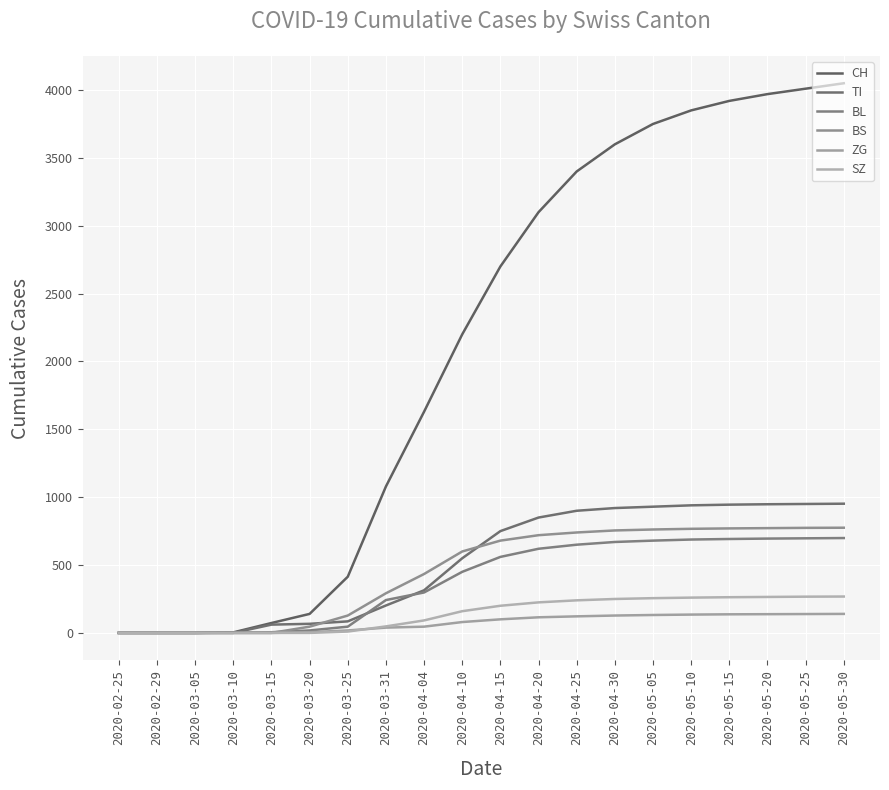

How many lines are shown in the chart?

6